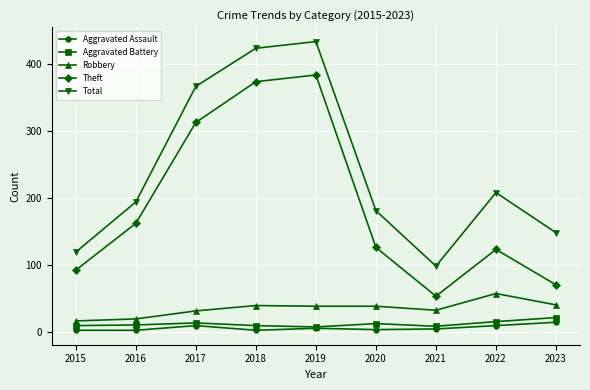

What is the maximum value shown in the chart?

434